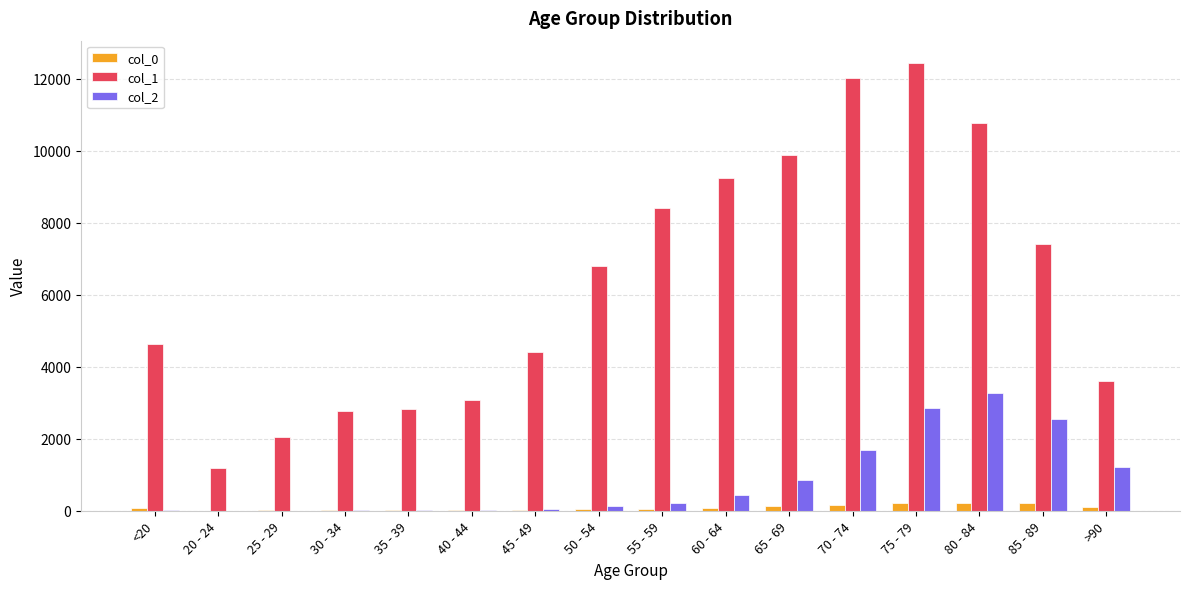

What is the difference between the col_2 values at 75 - 79 and <20?

2830